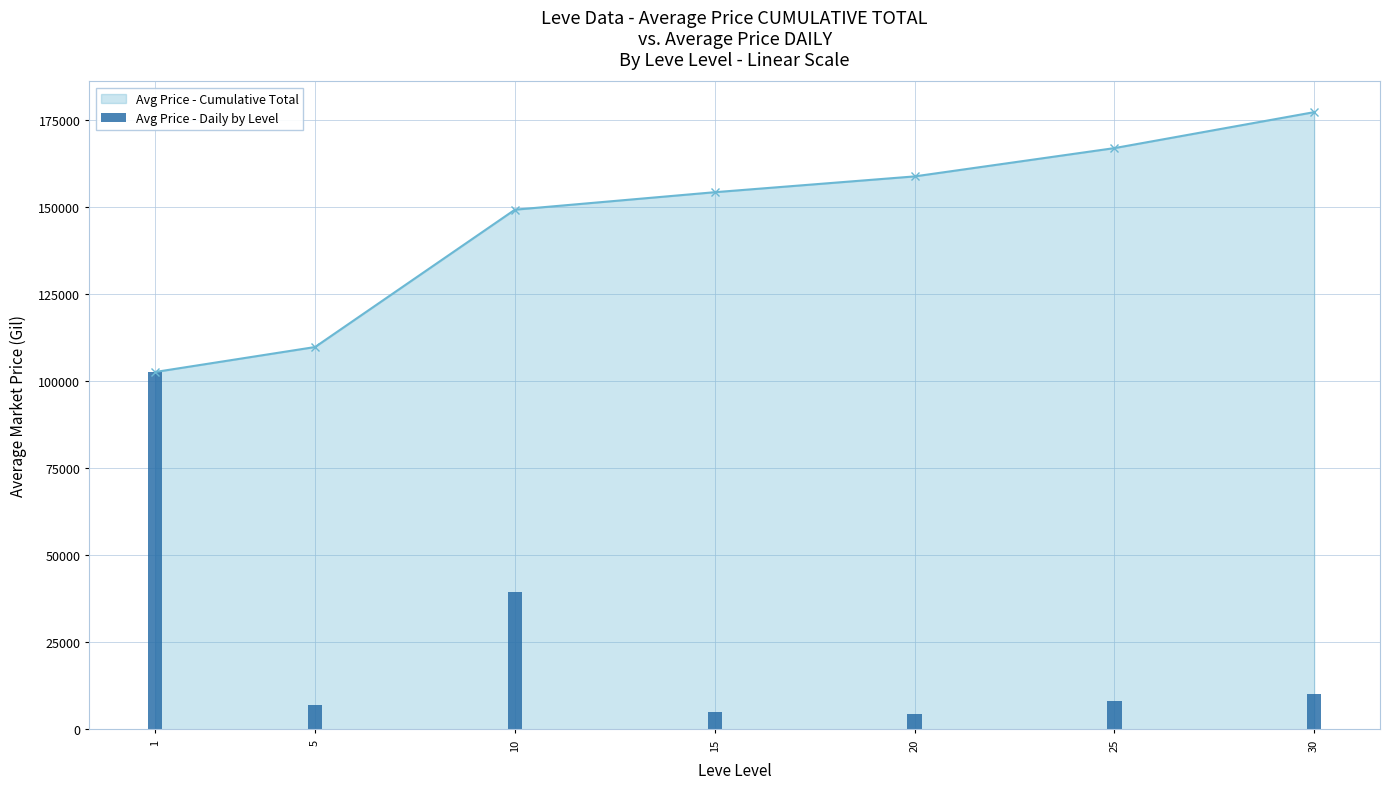

At which label is the value closest to 53591?

10